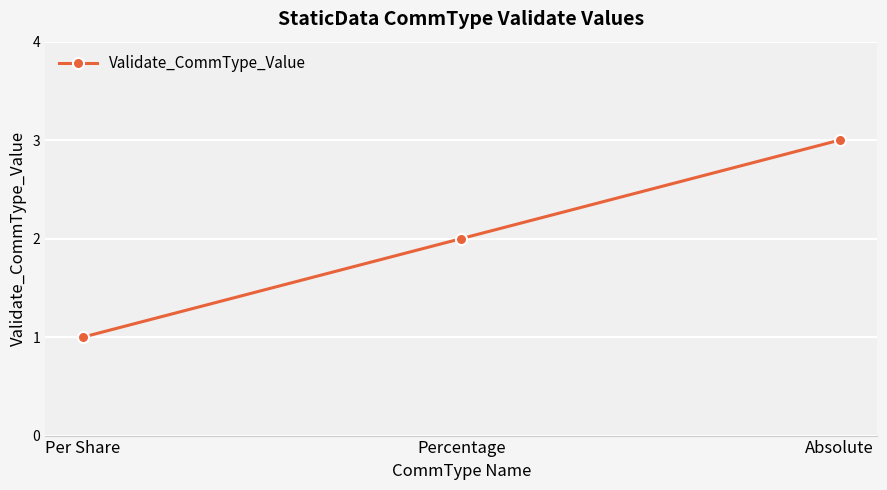

Reading right to left, list all the values displayed in this chart.

Absolute=3	Percentage=2	Per Share=1